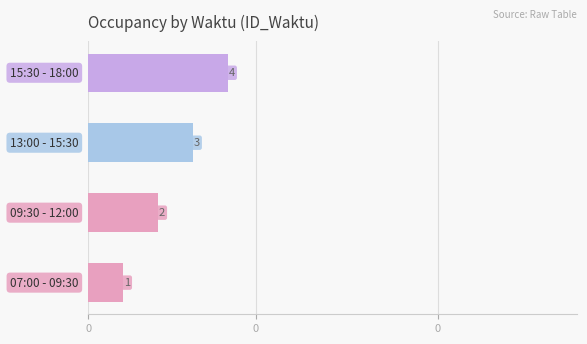

How many bars are there in total?

4